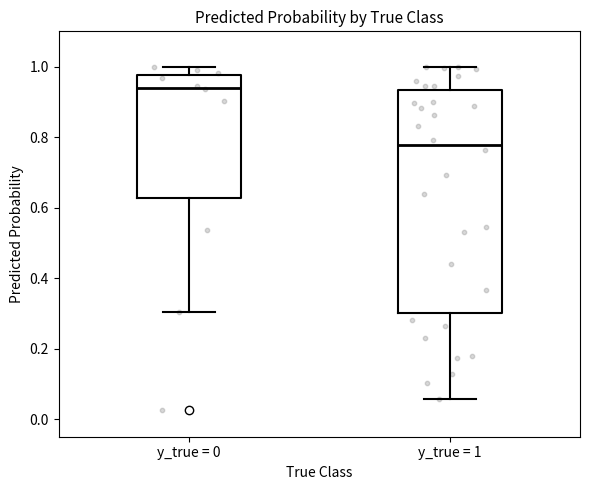

Reading left to right, transcribe this box plot: for each box, give where its median line is, the range the box spans, and where its two whiskers end, as read against the y-axis. The values are not printed on the chart, so give them approximately, as read against the axis.

y_true = 0: median 0.94, box 0.62 to 0.98, whiskers 0.30 to 1.00
y_true = 1: median 0.78, box 0.30 to 0.94, whiskers 0.06 to 1.00